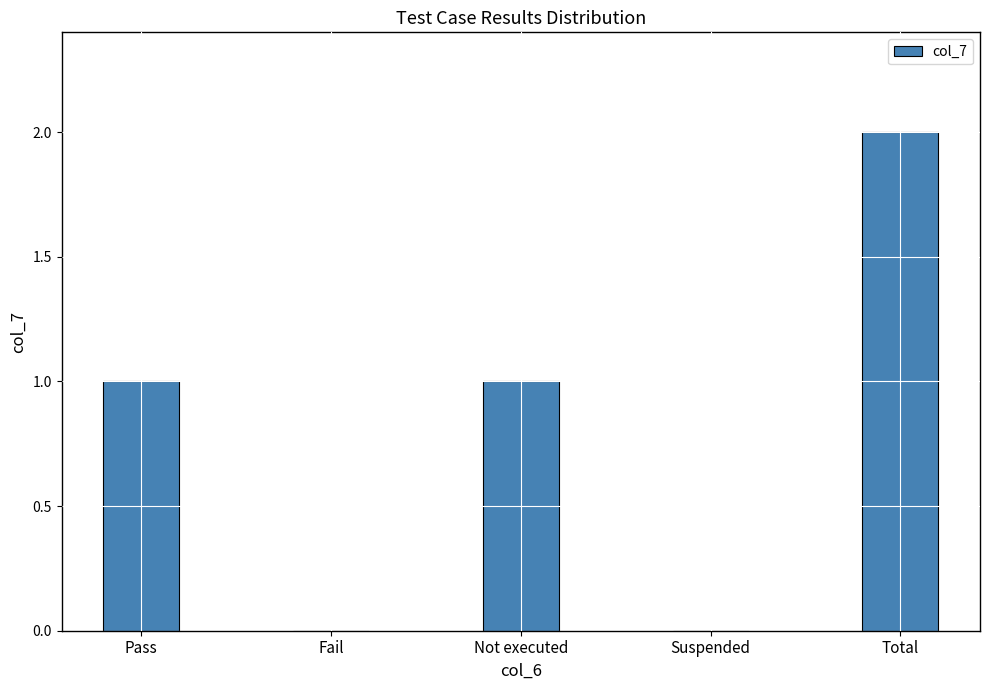

Are the bars grouped side by side (vs. stacked)?

No